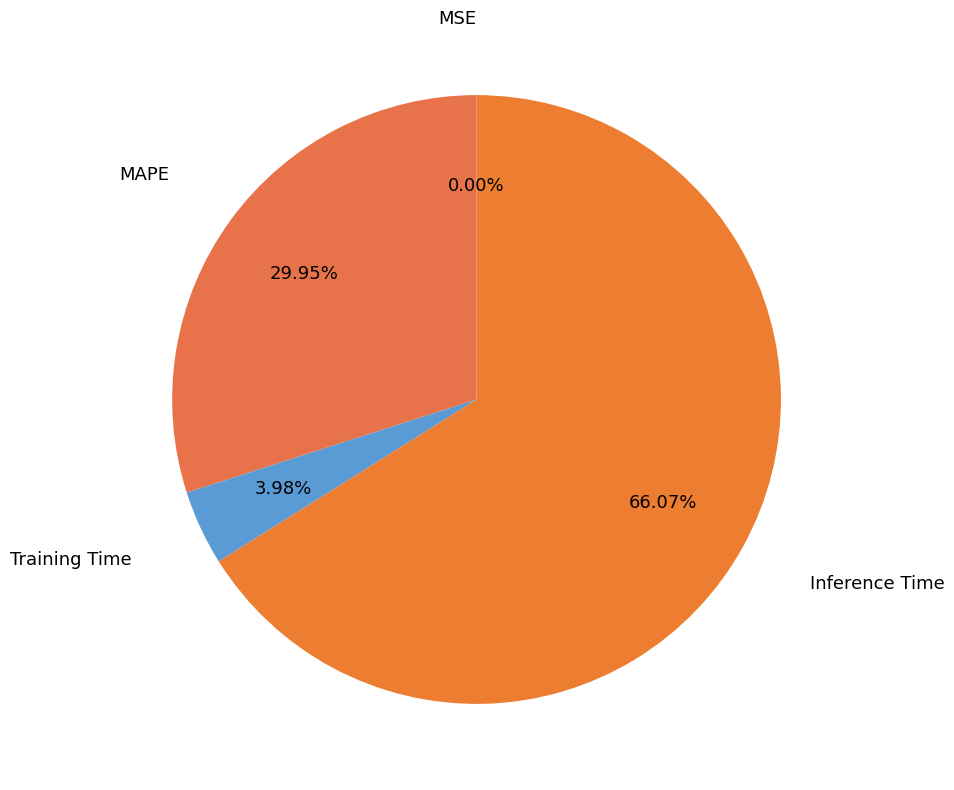

To the nearest percent, what is the difference between the largest and smallest slice percentages?

66%